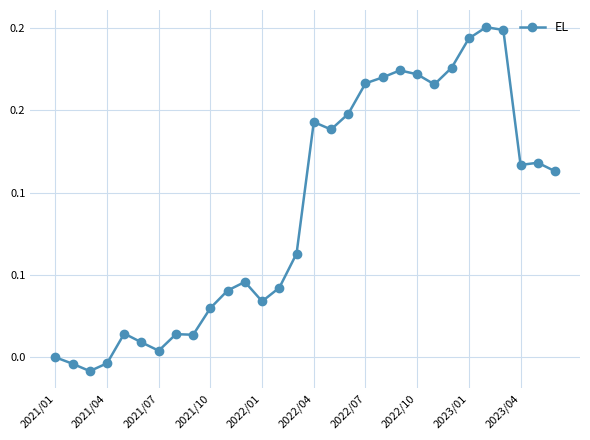

Is this an area chart (filled region under the line)?

No